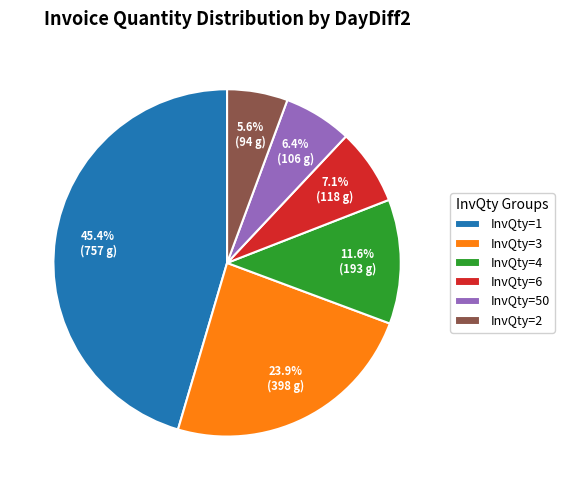

Count the number of slices in the pie.

6